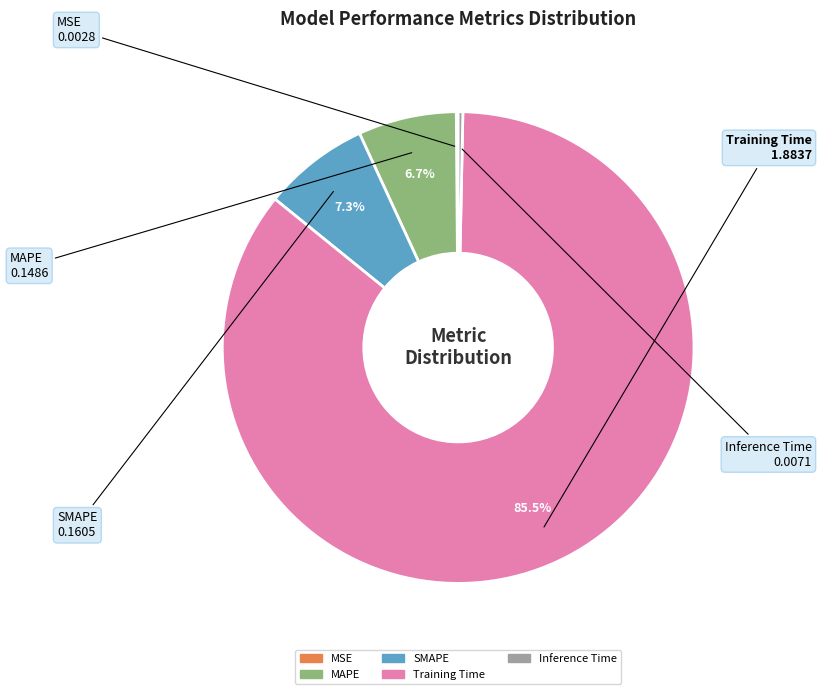

What is the largest slice in the pie chart?

Training Time